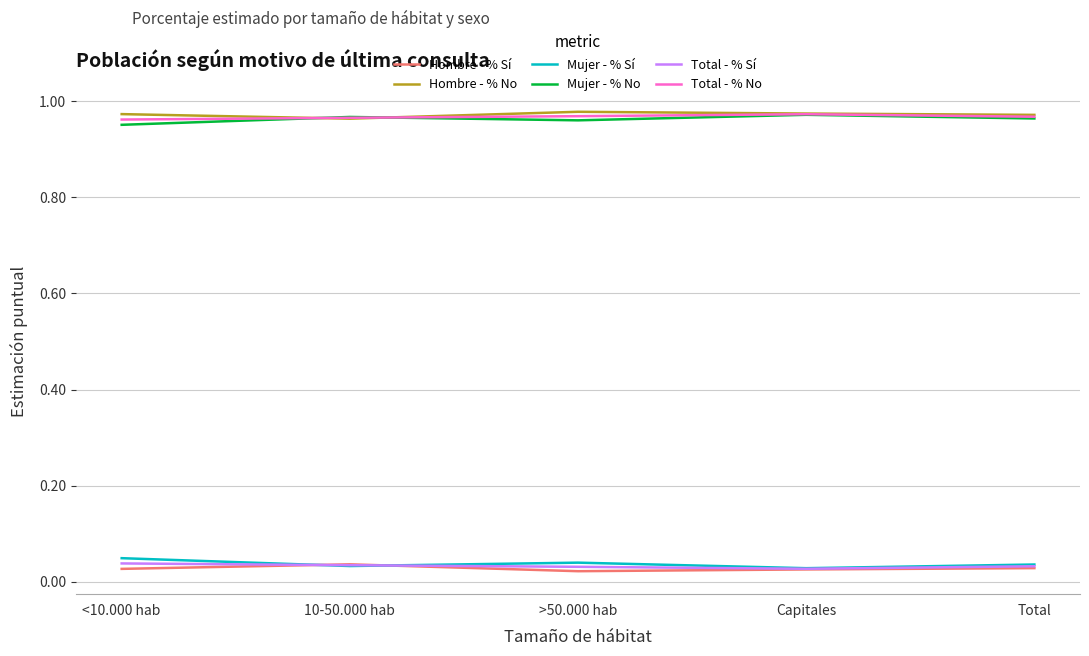

Is it true that Mujer - % No equals 0.5 at <10.000 hab?

False